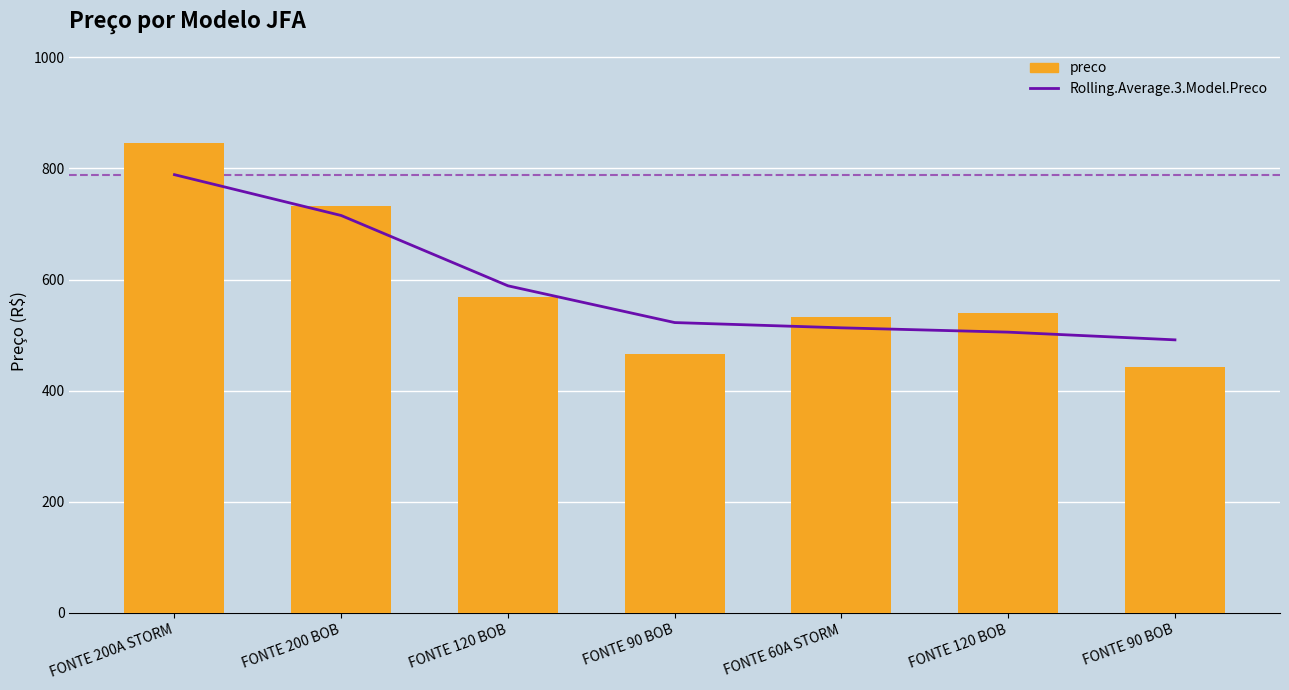

Where is preco nearest to the value 644?

FONTE 120 BOB